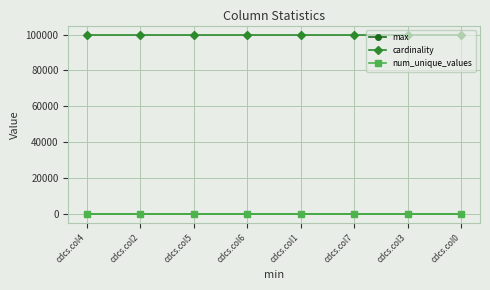

What is the lowest value of the cardinality series?

100000